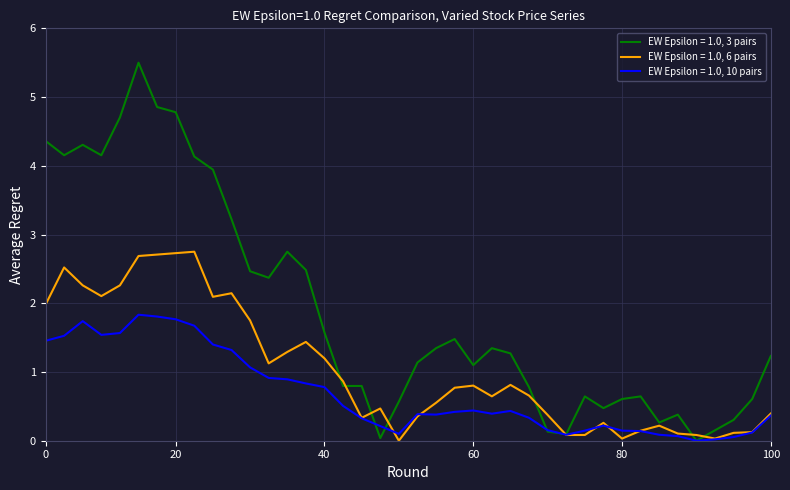

What are all the series names shown in the legend?

EW Epsilon = 1.0, 3 pairs, EW Epsilon = 1.0, 6 pairs, EW Epsilon = 1.0, 10 pairs